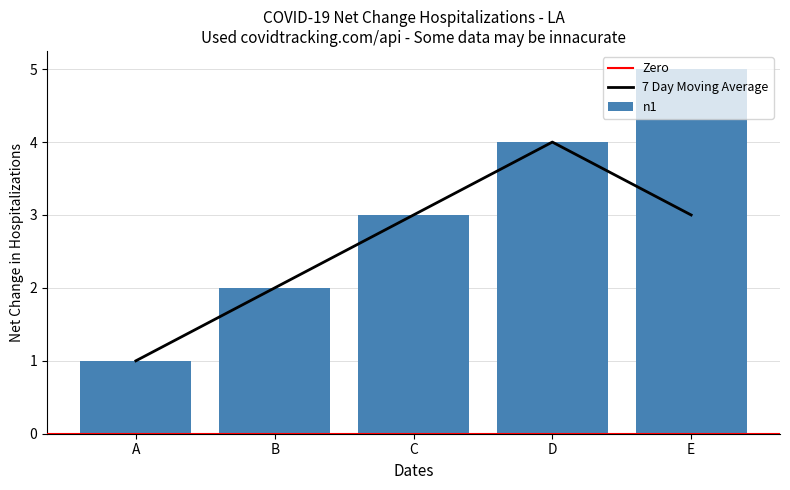

Rank the categories by value from lowest to highest.

A, B, C, D, E